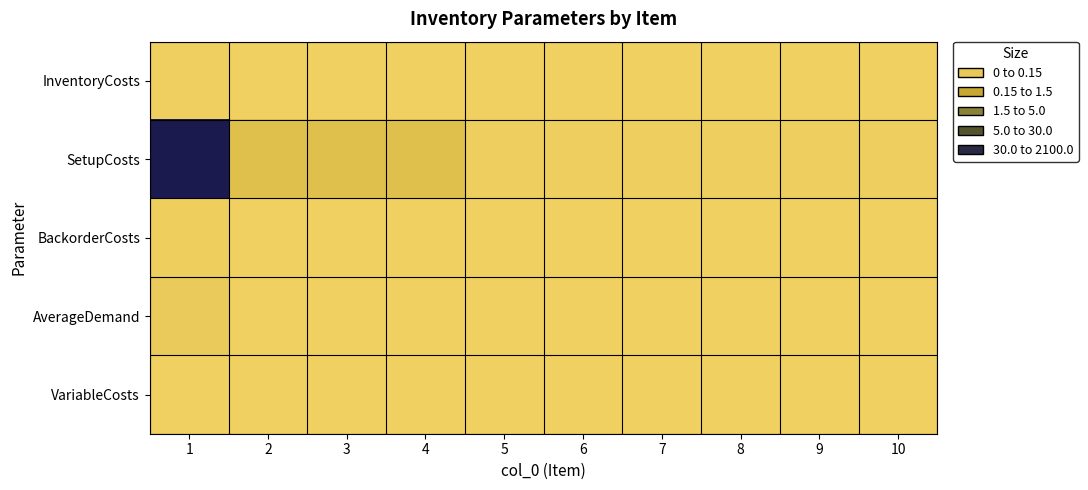

Reading left to right, extract all data points from this chart.

InventoryCosts: 1=13.6	2=1.2	3=1.2	4=1.2	5=0.1	6=0.1	7=0.1	8=0.1	9=0.1	10=0.1
SetupCosts: 1=2000.0	2=200.0	3=200.0	4=200.0	5=20.0	6=20.0	7=20.0	8=20.0	9=20.0	10=20.0
BackorderCosts: 1=27.2	2=2.4	3=2.4	4=2.4	5=0.2	6=0.2	7=0.2	8=0.2	9=0.2	10=0.2
AverageDemand: 1=66.7	2=0.0	3=0.0	4=0.0	5=0.0	6=0.0	7=0.0	8=0.0	9=0.0	10=0.0
VariableCosts: 1=3.6	2=0.2	3=0.2	4=0.2	5=0.0	6=0.0	7=0.0	8=0.0	9=0.0	10=0.0